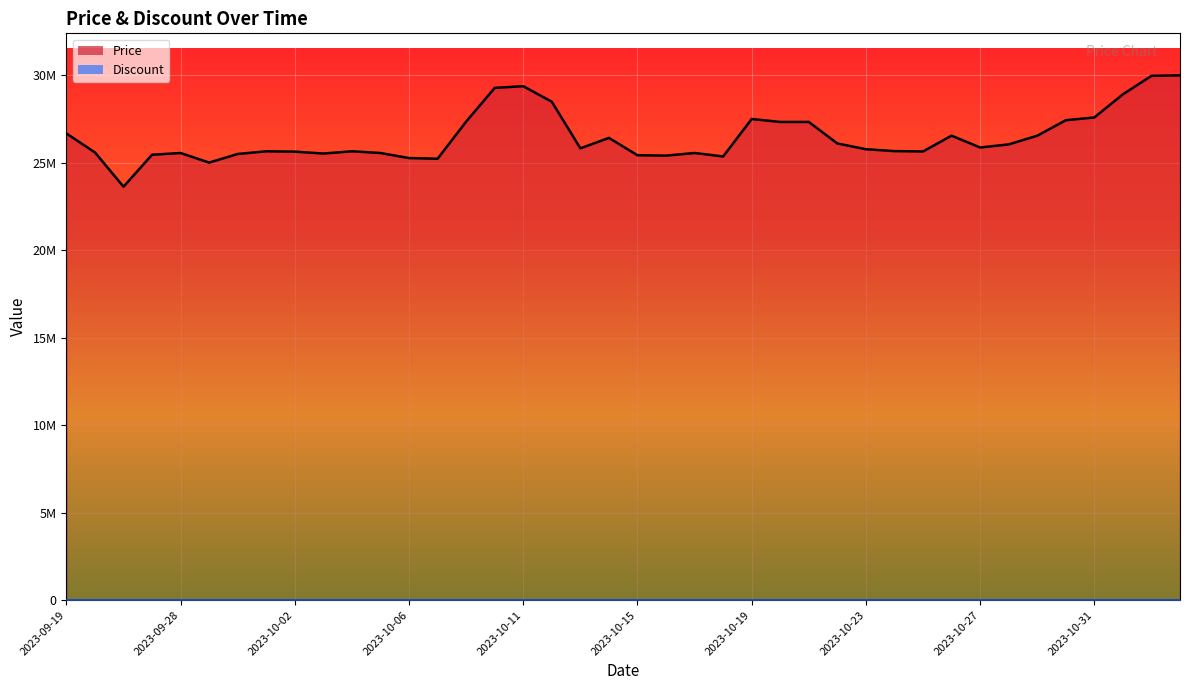

Rank the categories by value from highest to lowest.

2023-11-03, 2023-11-02, 2023-10-11, 2023-10-10, 2023-11-01, 2023-10-12, 2023-10-31, 2023-10-19, 2023-10-30, 2023-10-09, 2023-10-20, 2023-10-21, 2023-09-19, 2023-10-26, 2023-10-29, 2023-10-14, 2023-10-22, 2023-10-28, 2023-10-27, 2023-10-13, 2023-10-23, 2023-10-24, 2023-10-01, 2023-10-04, 2023-10-25, 2023-10-02, 2023-09-25, 2023-09-28, 2023-10-05, 2023-10-17, 2023-10-03, 2023-09-30, 2023-09-27, 2023-10-15, 2023-10-16, 2023-10-18, 2023-10-06, 2023-10-07, 2023-09-29, 2023-09-26